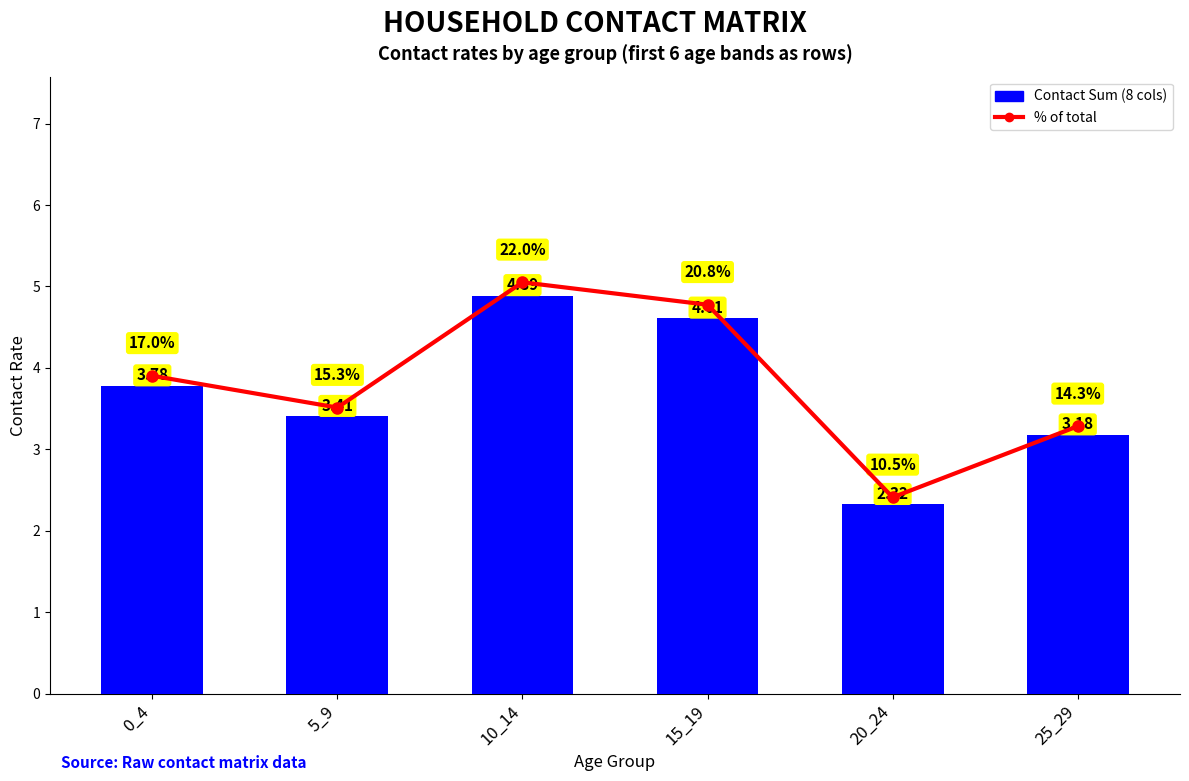

What is the sum of all % of total values?

99.9